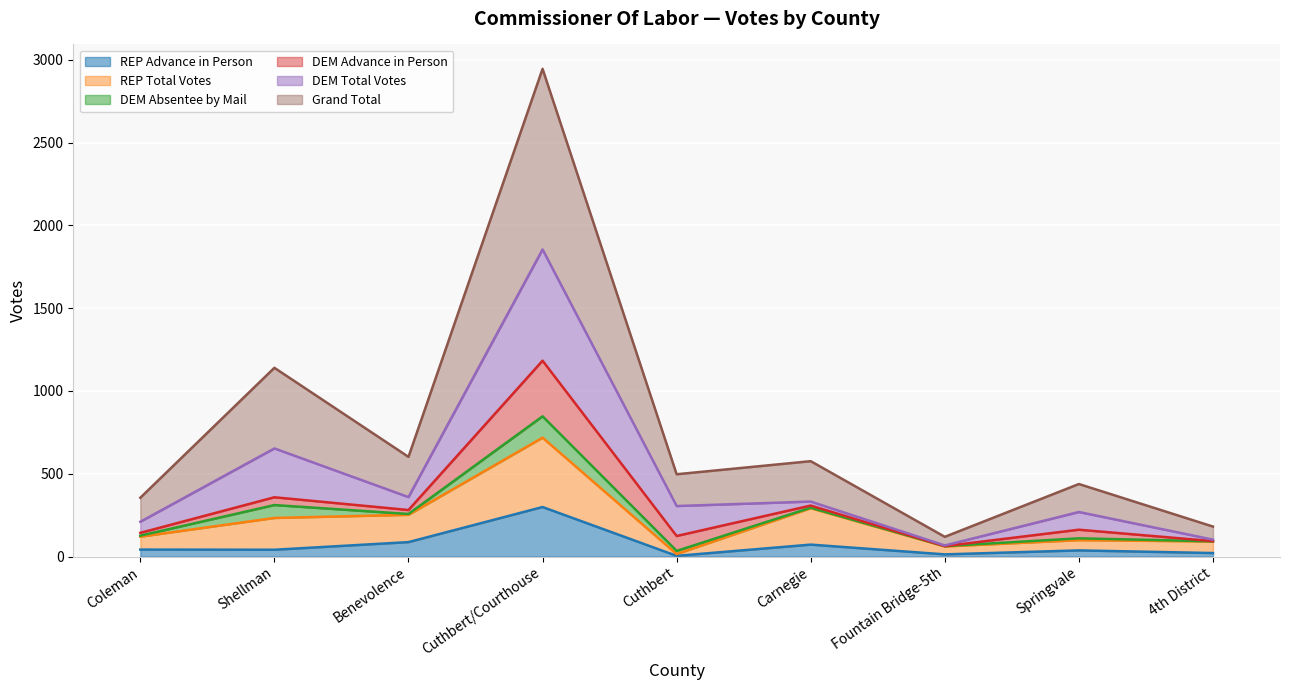

What is the maximum value shown in the chart?

2946